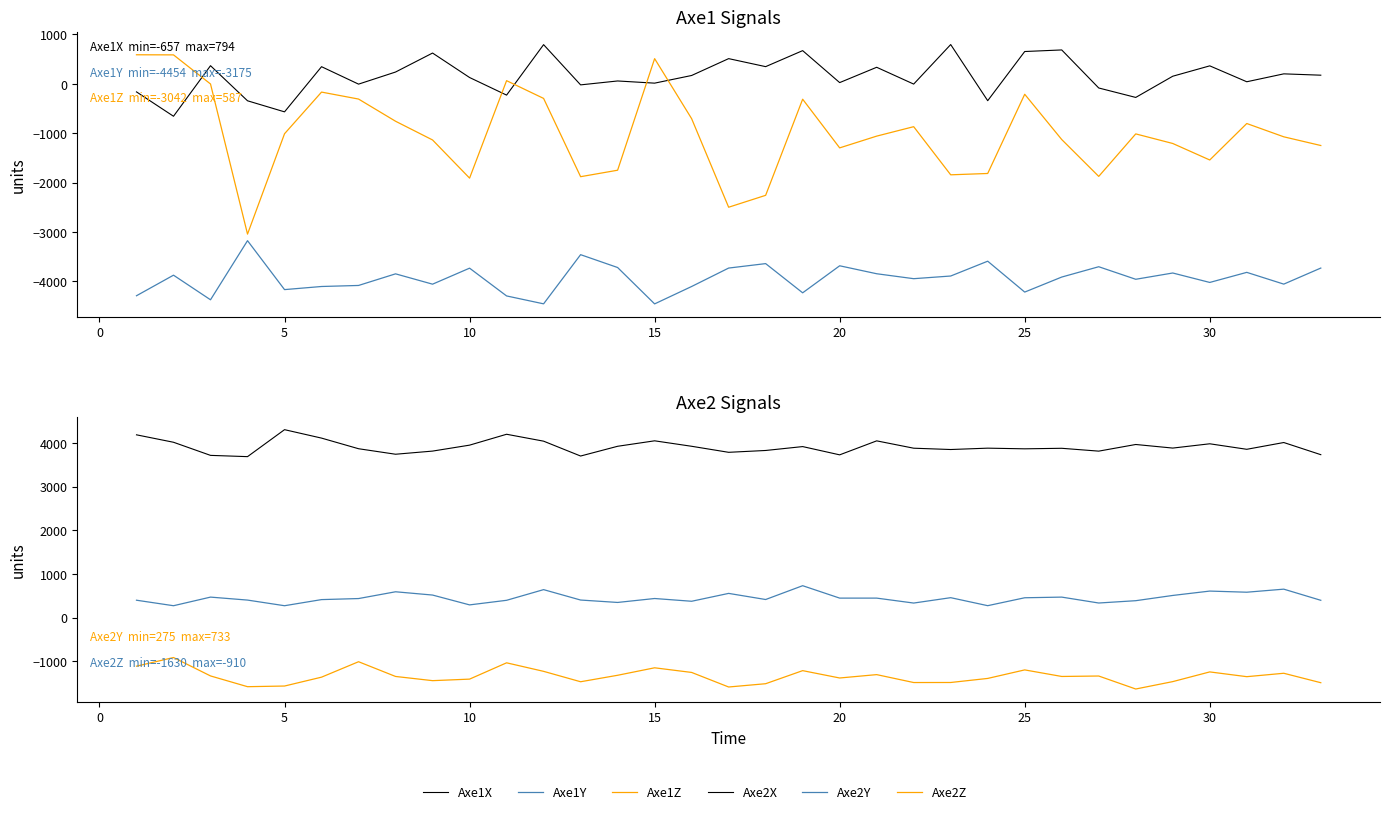

What is the greatest value displayed?

4302